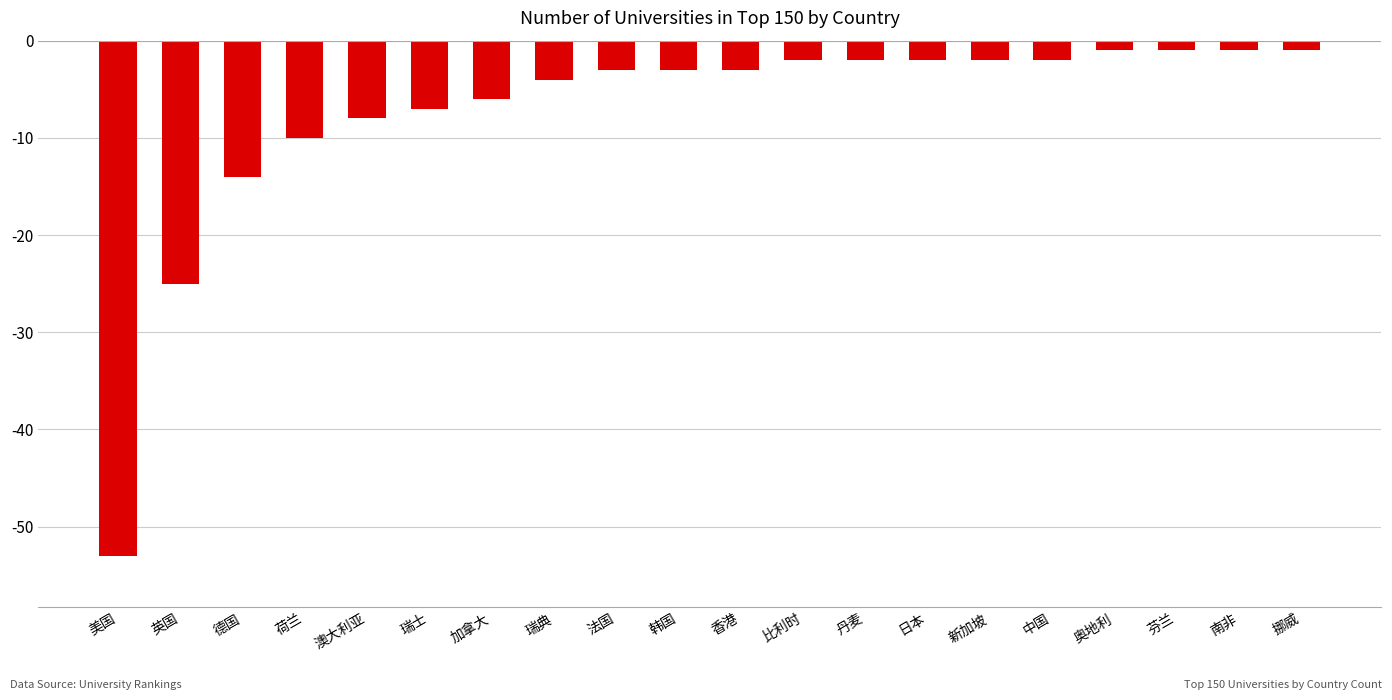

What is the label of the 10th bar from the left?

韩国